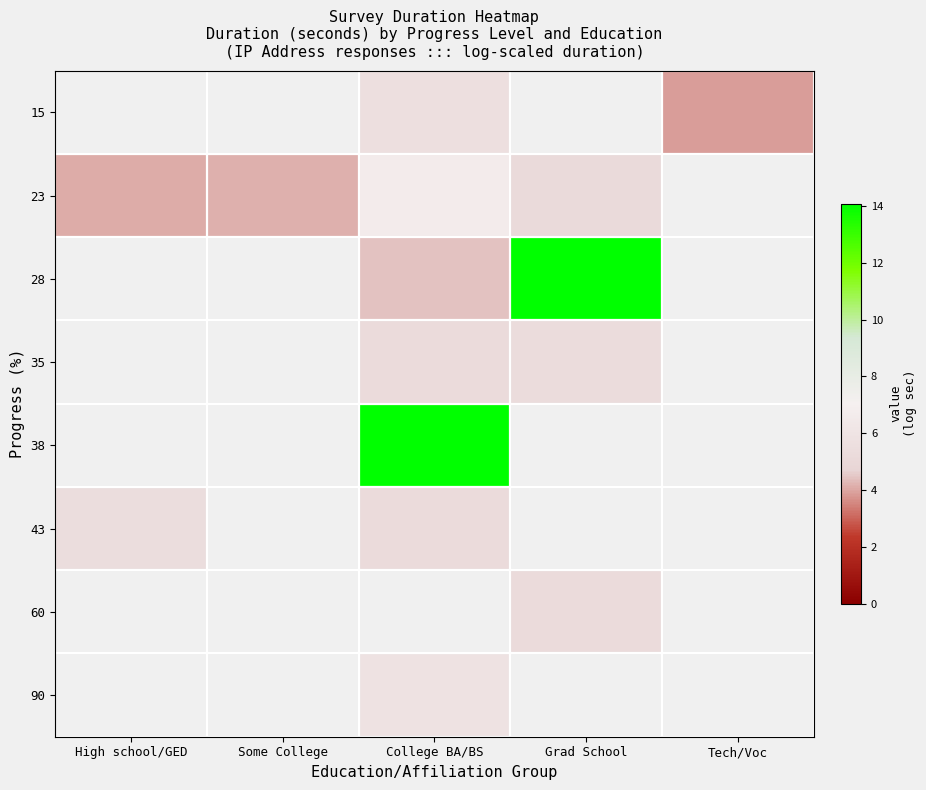

At which label does 23 reach its minimum?

High school/GED